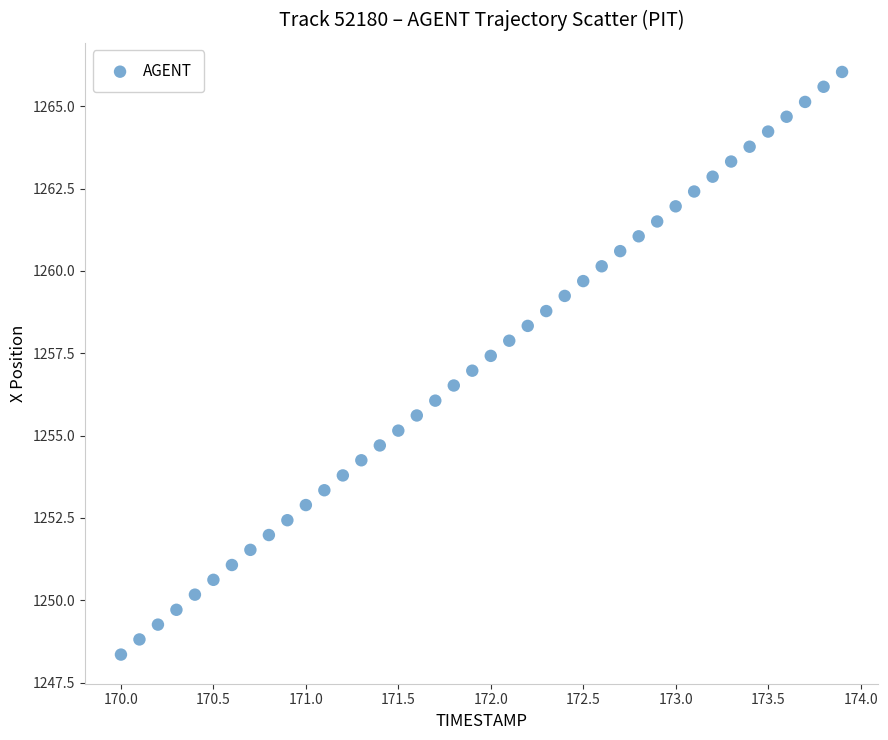

What is the range of Y values (max minus min)?

17.7